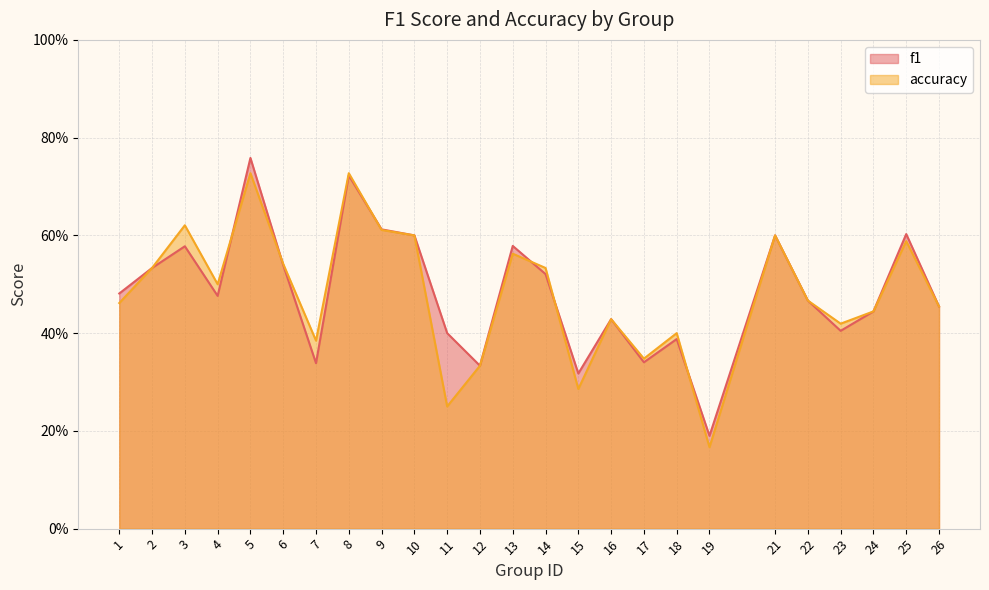

How many times do accuracy and f1 cross each other?

6